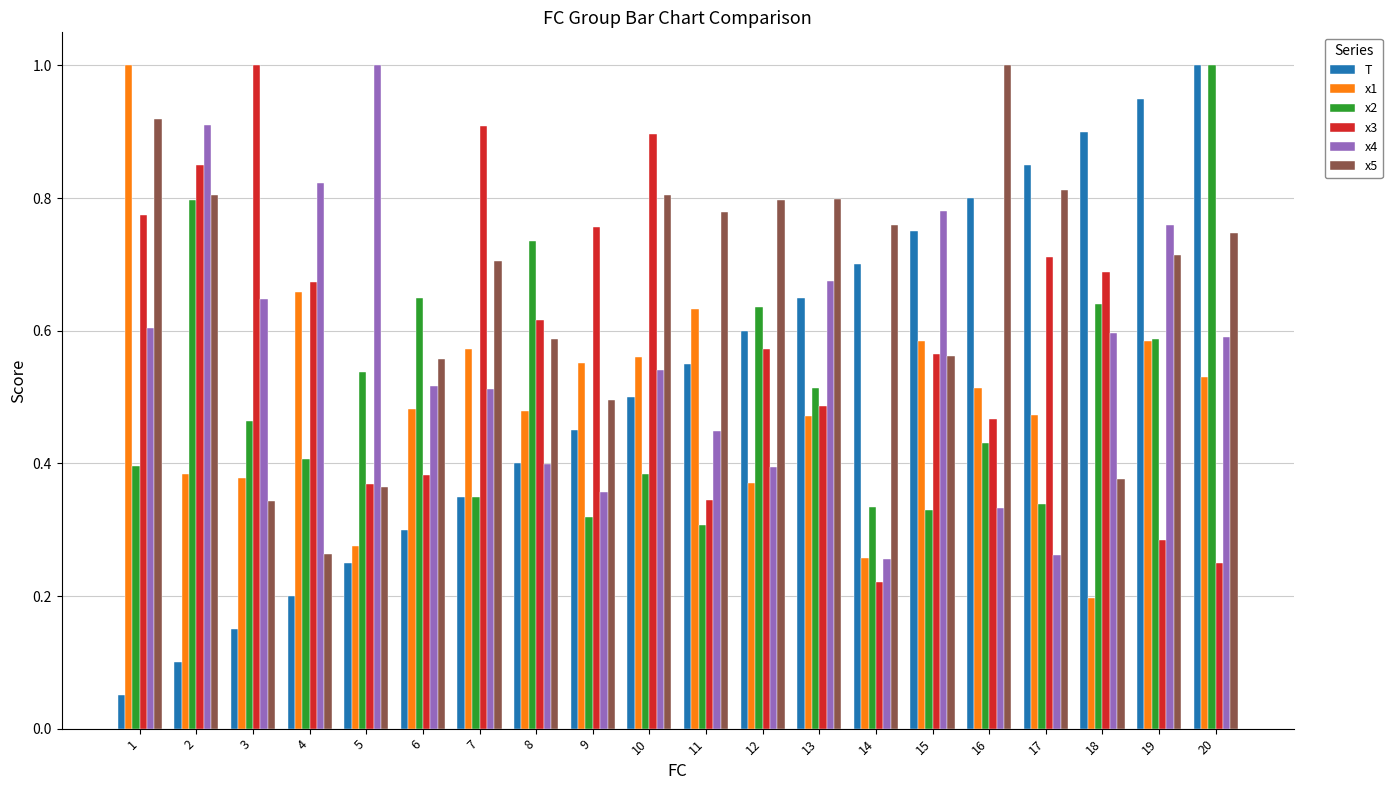

What is the maximum value for x5?

1.0